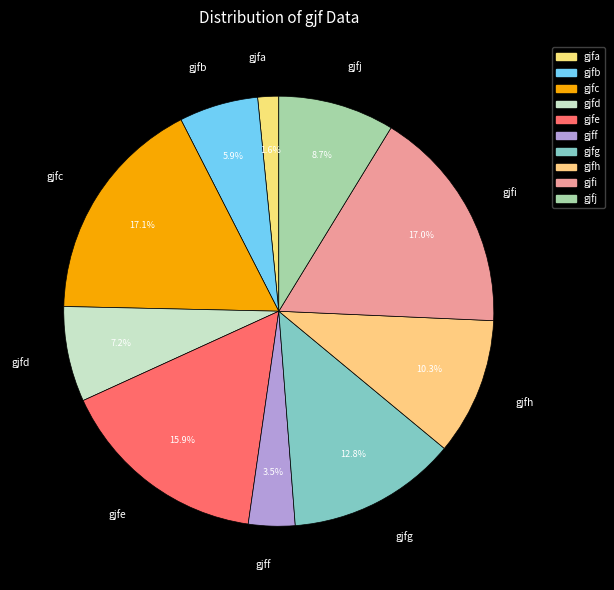

Which has a higher value, gjfg or gjfa?

gjfg